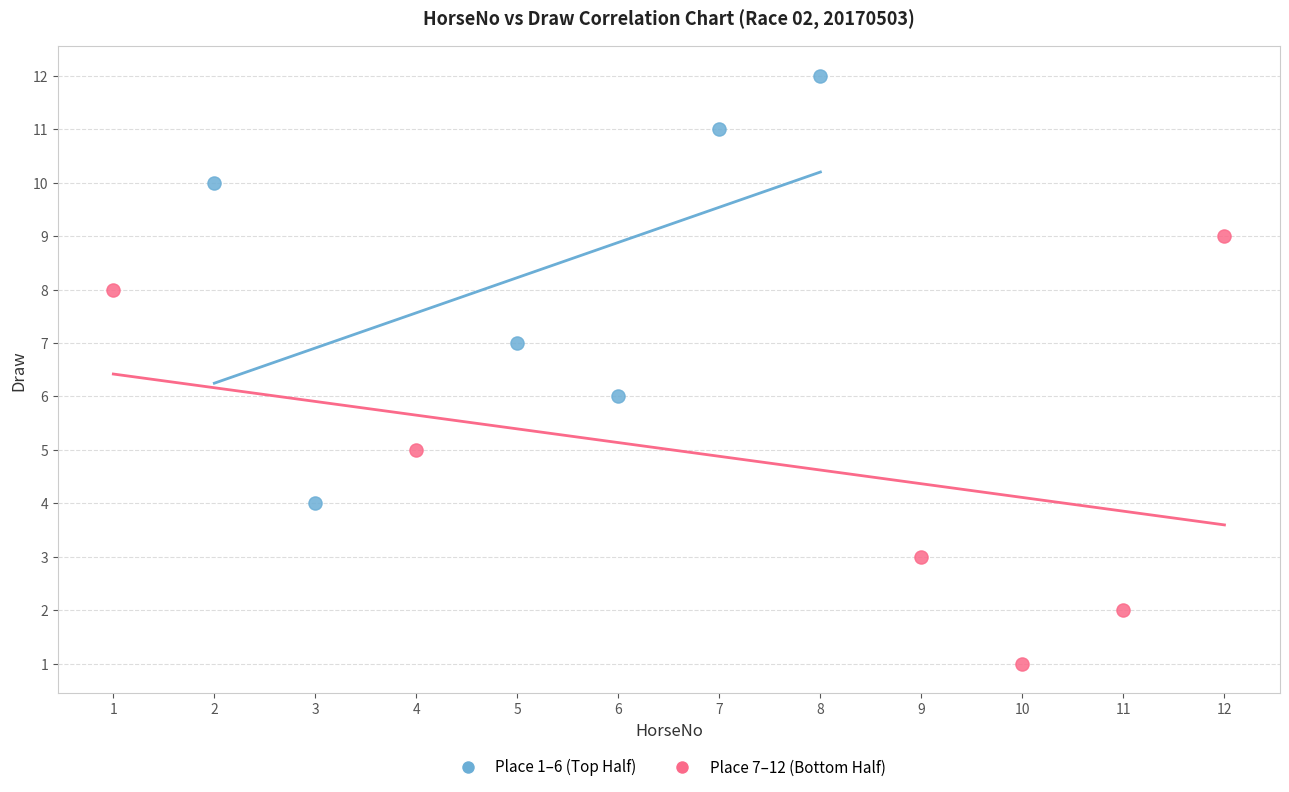

Which series contains the lowest Y value?

Place 7–12 (Bottom Half)